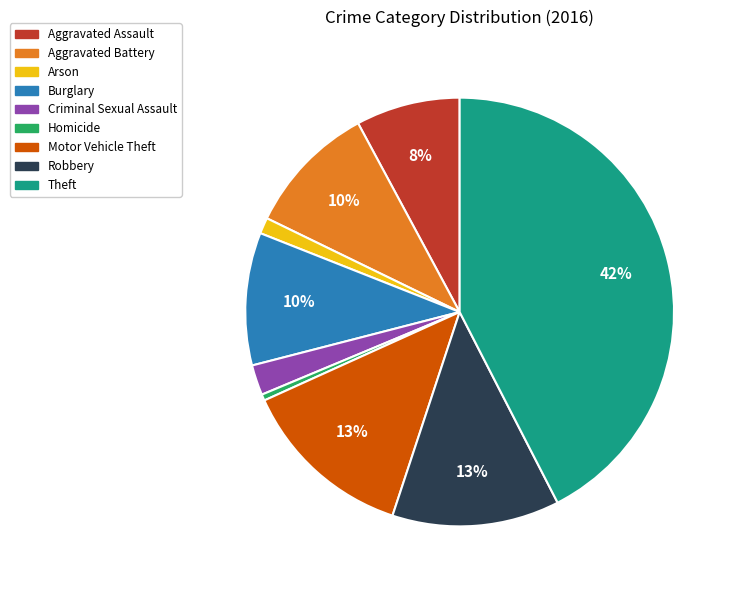

True or false: Arson accounts for 1% of the total.

True